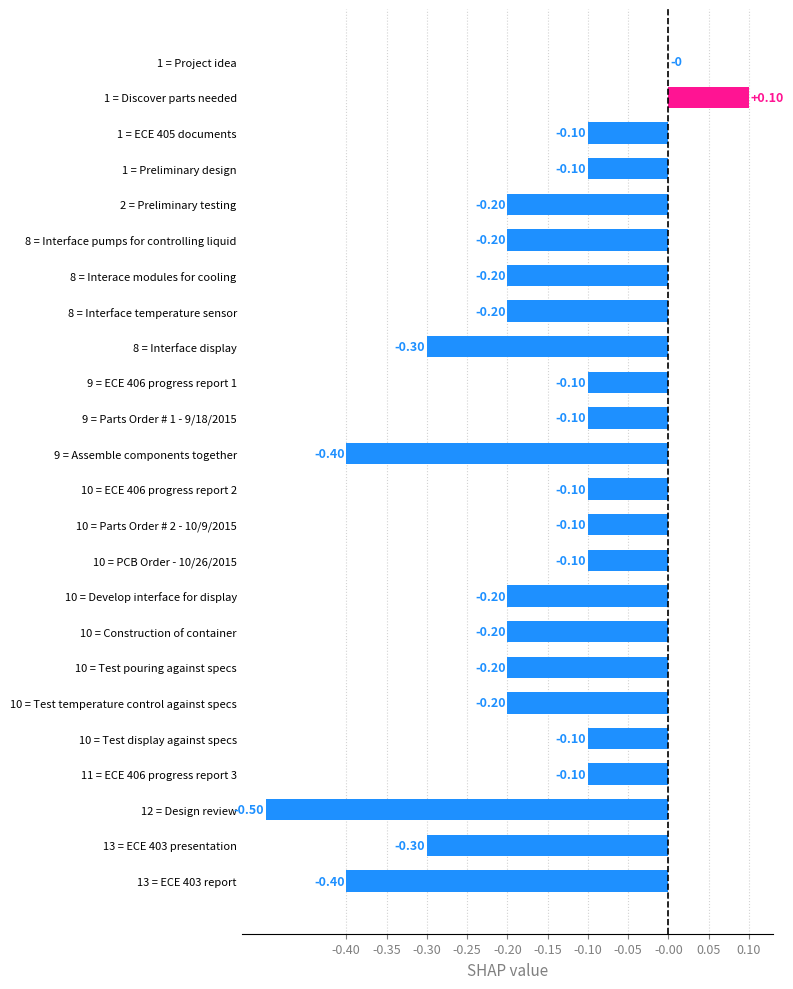

What is the change in value from 10 = Parts Order # 2 - 10/9/2015 to 12 = Design review?

-0.4